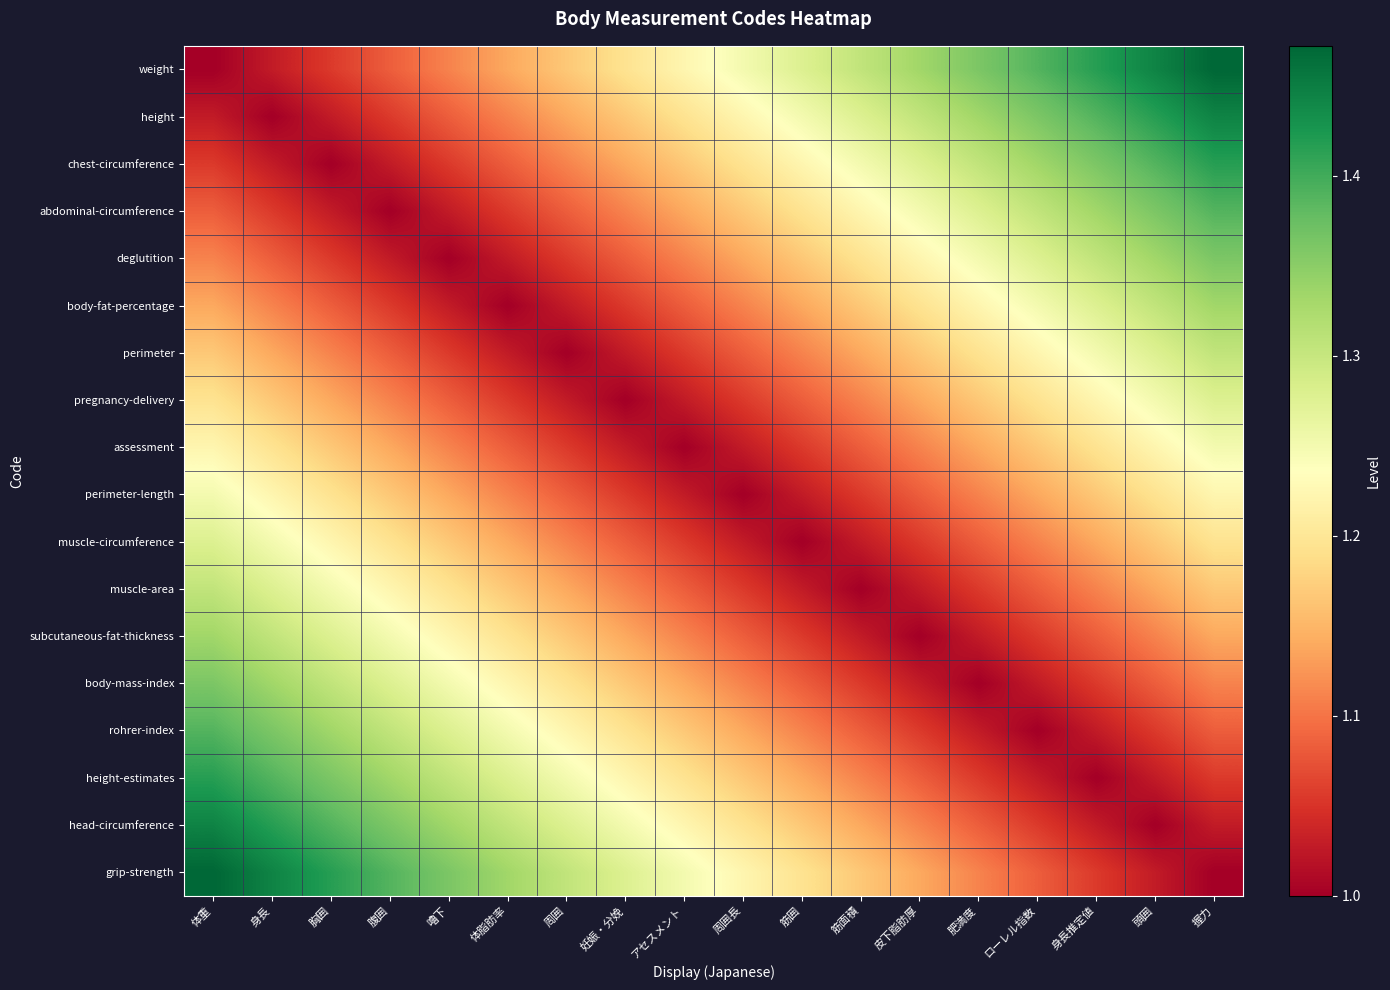

Reading left to right, list all the values displayed in this chart.

weight: 体重=1.0	身長=1.0	胸囲=1.1	腹囲=1.1	嚕下=1.1	体脂肪率=1.1	周囲=1.2	妊娠・分娩=1.2	アセスメント=1.2	周囲長=1.2	筋囲=1.3	筋面積=1.3	皮下脂肪厚=1.3	肥満度=1.4	ローレル指数=1.4	身長推定値=1.4	頭囲=1.4	握力=1.5
height: 体重=1.0	身長=1.0	胸囲=1.0	腹囲=1.1	嚕下=1.1	体脂肪率=1.1	周囲=1.1	妊娠・分娩=1.2	アセスメント=1.2	周囲長=1.2	筋囲=1.2	筋面積=1.3	皮下脂肪厚=1.3	肥満度=1.3	ローレル指数=1.4	身長推定値=1.4	頭囲=1.4	握力=1.4
chest-circumference: 体重=1.1	身長=1.0	胸囲=1.0	腹囲=1.0	嚕下=1.1	体脂肪率=1.1	周囲=1.1	妊娠・分娩=1.1	アセスメント=1.2	周囲長=1.2	筋囲=1.2	筋面積=1.2	皮下脂肪厚=1.3	肥満度=1.3	ローレル指数=1.3	身長推定値=1.4	頭囲=1.4	握力=1.4
abdominal-circumference: 体重=1.1	身長=1.1	胸囲=1.0	腹囲=1.0	嚕下=1.0	体脂肪率=1.1	周囲=1.1	妊娠・分娩=1.1	アセスメント=1.1	周囲長=1.2	筋囲=1.2	筋面積=1.2	皮下脂肪厚=1.2	肥満度=1.3	ローレル指数=1.3	身長推定値=1.3	頭囲=1.4	握力=1.4
deglutition: 体重=1.1	身長=1.1	胸囲=1.1	腹囲=1.0	嚕下=1.0	体脂肪率=1.0	周囲=1.1	妊娠・分娩=1.1	アセスメント=1.1	周囲長=1.1	筋囲=1.2	筋面積=1.2	皮下脂肪厚=1.2	肥満度=1.2	ローレル指数=1.3	身長推定値=1.3	頭囲=1.3	握力=1.4
body-fat-percentage: 体重=1.1	身長=1.1	胸囲=1.1	腹囲=1.1	嚕下=1.0	体脂肪率=1.0	周囲=1.0	妊娠・分娩=1.1	アセスメント=1.1	周囲長=1.1	筋囲=1.1	筋面積=1.2	皮下脂肪厚=1.2	肥満度=1.2	ローレル指数=1.2	身長推定値=1.3	頭囲=1.3	握力=1.3
perimeter: 体重=1.2	身長=1.1	胸囲=1.1	腹囲=1.1	嚕下=1.1	体脂肪率=1.0	周囲=1.0	妊娠・分娩=1.0	アセスメント=1.1	周囲長=1.1	筋囲=1.1	筋面積=1.1	皮下脂肪厚=1.2	肥満度=1.2	ローレル指数=1.2	身長推定値=1.2	頭囲=1.3	握力=1.3
pregnancy-delivery: 体重=1.2	身長=1.2	胸囲=1.1	腹囲=1.1	嚕下=1.1	体脂肪率=1.1	周囲=1.0	妊娠・分娩=1.0	アセスメント=1.0	周囲長=1.1	筋囲=1.1	筋面積=1.1	皮下脂肪厚=1.1	肥満度=1.2	ローレル指数=1.2	身長推定値=1.2	頭囲=1.2	握力=1.3
assessment: 体重=1.2	身長=1.2	胸囲=1.2	腹囲=1.1	嚕下=1.1	体脂肪率=1.1	周囲=1.1	妊娠・分娩=1.0	アセスメント=1.0	周囲長=1.0	筋囲=1.1	筋面積=1.1	皮下脂肪厚=1.1	肥満度=1.1	ローレル指数=1.2	身長推定値=1.2	頭囲=1.2	握力=1.2
perimeter-length: 体重=1.2	身長=1.2	胸囲=1.2	腹囲=1.2	嚕下=1.1	体脂肪率=1.1	周囲=1.1	妊娠・分娩=1.1	アセスメント=1.0	周囲長=1.0	筋囲=1.0	筋面積=1.1	皮下脂肪厚=1.1	肥満度=1.1	ローレル指数=1.1	身長推定値=1.2	頭囲=1.2	握力=1.2
muscle-circumference: 体重=1.3	身長=1.2	胸囲=1.2	腹囲=1.2	嚕下=1.2	体脂肪率=1.1	周囲=1.1	妊娠・分娩=1.1	アセスメント=1.1	周囲長=1.0	筋囲=1.0	筋面積=1.0	皮下脂肪厚=1.1	肥満度=1.1	ローレル指数=1.1	身長推定値=1.1	頭囲=1.2	握力=1.2
muscle-area: 体重=1.3	身長=1.3	胸囲=1.2	腹囲=1.2	嚕下=1.2	体脂肪率=1.2	周囲=1.1	妊娠・分娩=1.1	アセスメント=1.1	周囲長=1.1	筋囲=1.0	筋面積=1.0	皮下脂肪厚=1.0	肥満度=1.1	ローレル指数=1.1	身長推定値=1.1	頭囲=1.1	握力=1.2
subcutaneous-fat-thickness: 体重=1.3	身長=1.3	胸囲=1.3	腹囲=1.2	嚕下=1.2	体脂肪率=1.2	周囲=1.2	妊娠・分娩=1.1	アセスメント=1.1	周囲長=1.1	筋囲=1.1	筋面積=1.0	皮下脂肪厚=1.0	肥満度=1.0	ローレル指数=1.1	身長推定値=1.1	頭囲=1.1	握力=1.1
body-mass-index: 体重=1.4	身長=1.3	胸囲=1.3	腹囲=1.3	嚕下=1.2	体脂肪率=1.2	周囲=1.2	妊娠・分娩=1.2	アセスメント=1.1	周囲長=1.1	筋囲=1.1	筋面積=1.1	皮下脂肪厚=1.0	肥満度=1.0	ローレル指数=1.0	身長推定値=1.1	頭囲=1.1	握力=1.1
rohrer-index: 体重=1.4	身長=1.4	胸囲=1.3	腹囲=1.3	嚕下=1.3	体脂肪率=1.2	周囲=1.2	妊娠・分娩=1.2	アセスメント=1.2	周囲長=1.1	筋囲=1.1	筋面積=1.1	皮下脂肪厚=1.1	肥満度=1.0	ローレル指数=1.0	身長推定値=1.0	頭囲=1.1	握力=1.1
height-estimates: 体重=1.4	身長=1.4	胸囲=1.4	腹囲=1.3	嚕下=1.3	体脂肪率=1.3	周囲=1.2	妊娠・分娩=1.2	アセスメント=1.2	周囲長=1.2	筋囲=1.1	筋面積=1.1	皮下脂肪厚=1.1	肥満度=1.1	ローレル指数=1.0	身長推定値=1.0	頭囲=1.0	握力=1.1
head-circumference: 体重=1.4	身長=1.4	胸囲=1.4	腹囲=1.4	嚕下=1.3	体脂肪率=1.3	周囲=1.3	妊娠・分娩=1.2	アセスメント=1.2	周囲長=1.2	筋囲=1.2	筋面積=1.1	皮下脂肪厚=1.1	肥満度=1.1	ローレル指数=1.1	身長推定値=1.0	頭囲=1.0	握力=1.0
grip-strength: 体重=1.5	身長=1.4	胸囲=1.4	腹囲=1.4	嚕下=1.4	体脂肪率=1.3	周囲=1.3	妊娠・分娩=1.3	アセスメント=1.2	周囲長=1.2	筋囲=1.2	筋面積=1.2	皮下脂肪厚=1.1	肥満度=1.1	ローレル指数=1.1	身長推定値=1.1	頭囲=1.0	握力=1.0